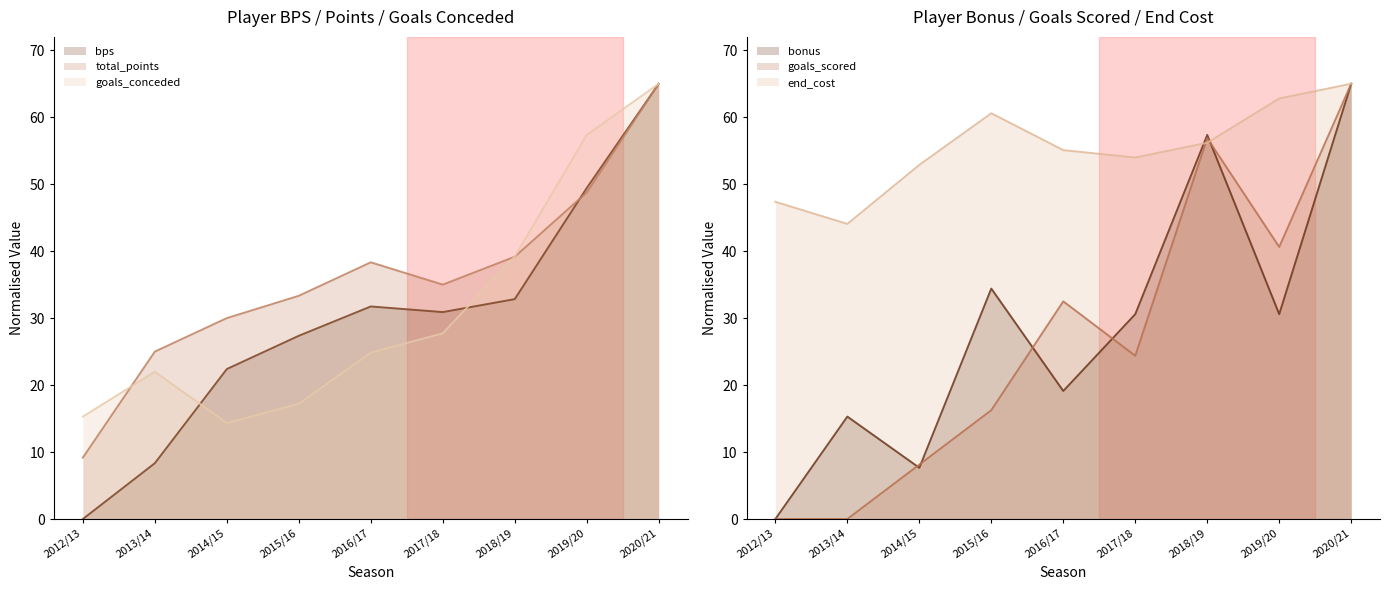

Which has a higher value, 2020/21 or 2015/16?

2020/21